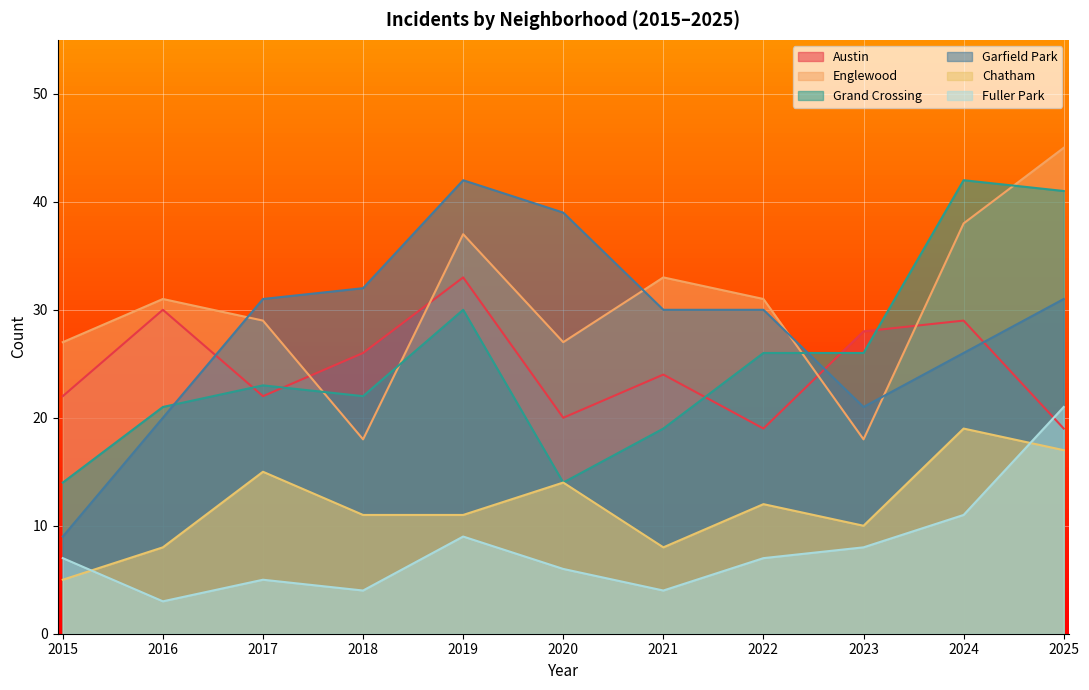

True or false: Fuller Park and Englewood cross at least once.

False